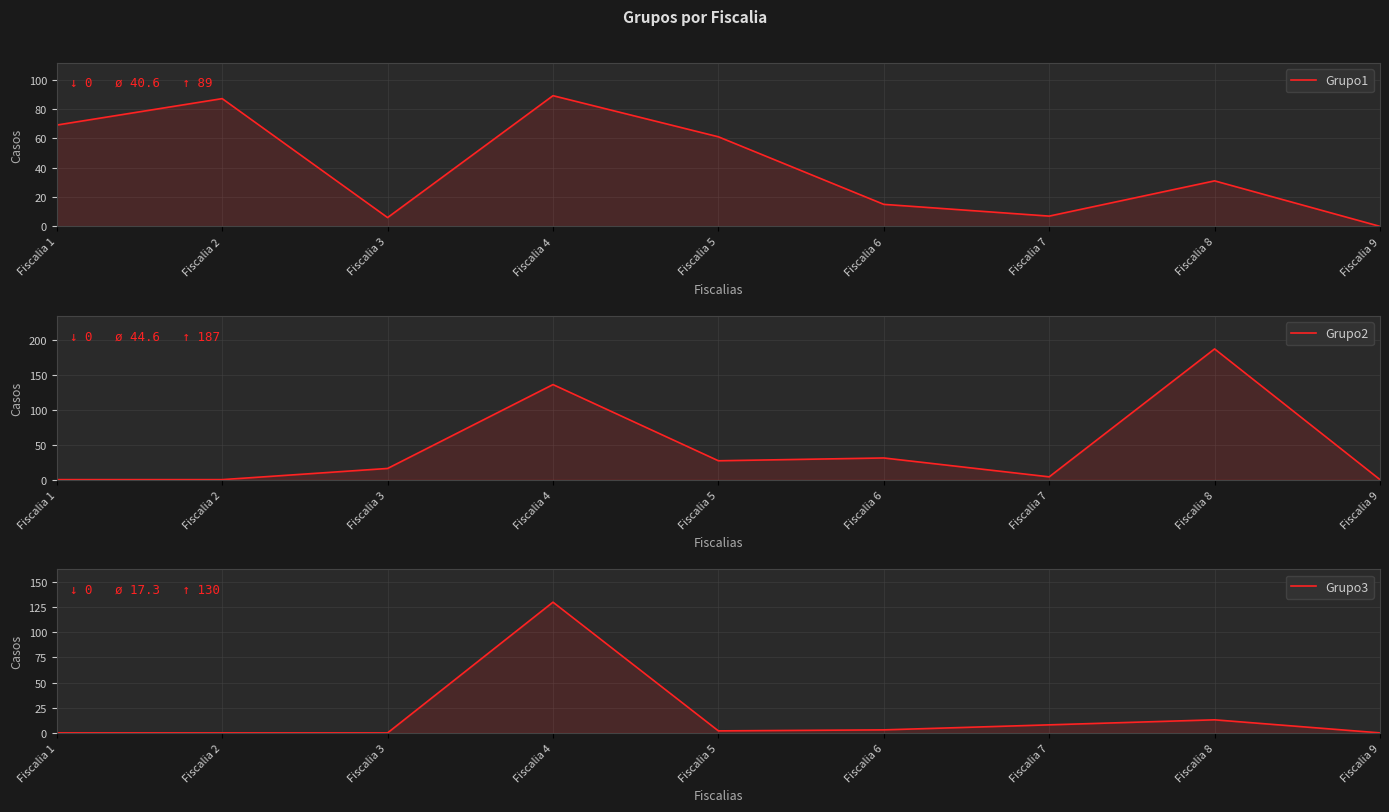

Reading left to right, extract all data points from this chart.

Grupo1: 69	87	6	89	61	15	7	31	0
Grupo2: 0	0	16	136	27	31	4	187	0
Grupo3: 0	0	0	130	2	3	8	13	0